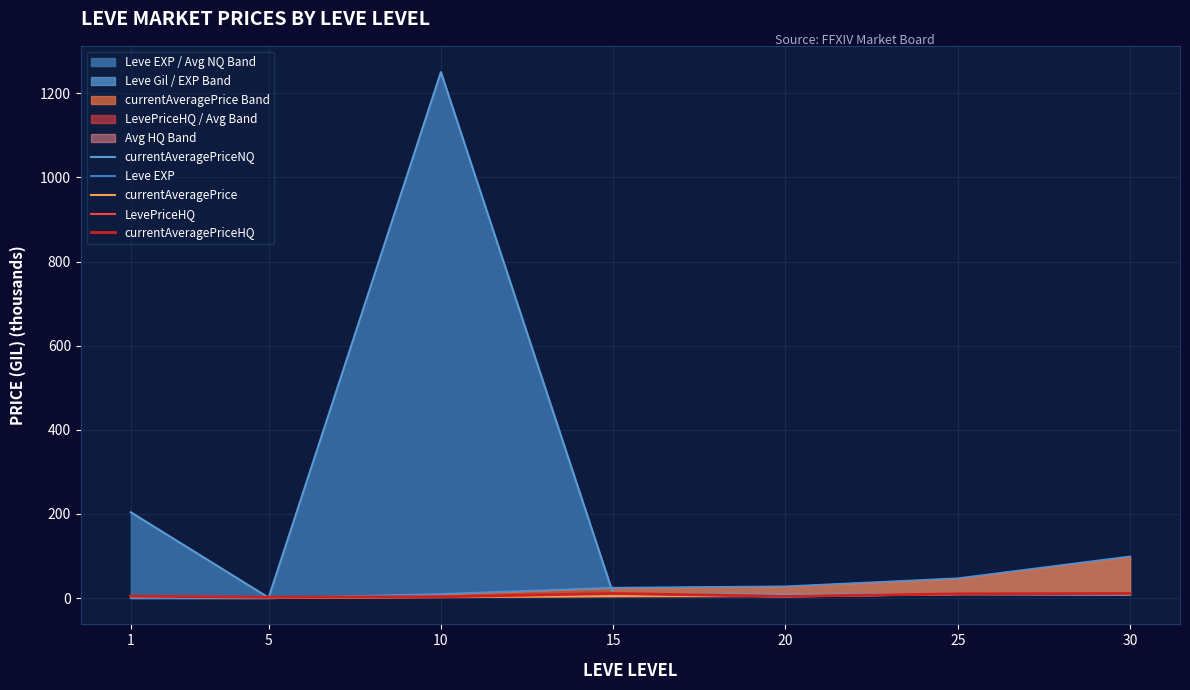

List the labels in order of currentAveragePrice value, largest first.

25, 30, 20, 15, 1, 10, 5